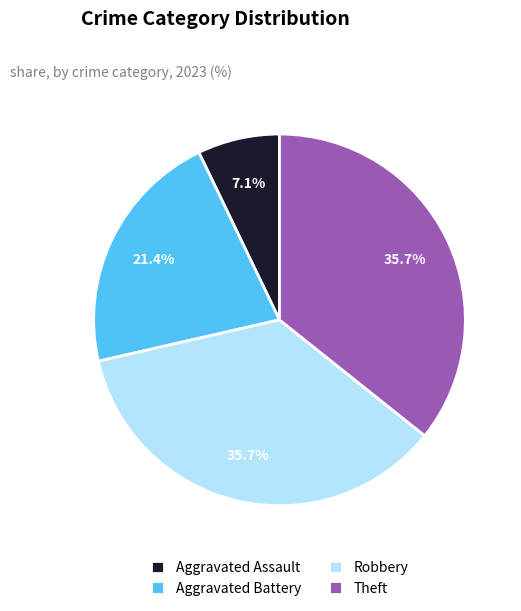

What is the ratio of the value at Aggravated Assault to the value at Aggravated Battery?

0.3